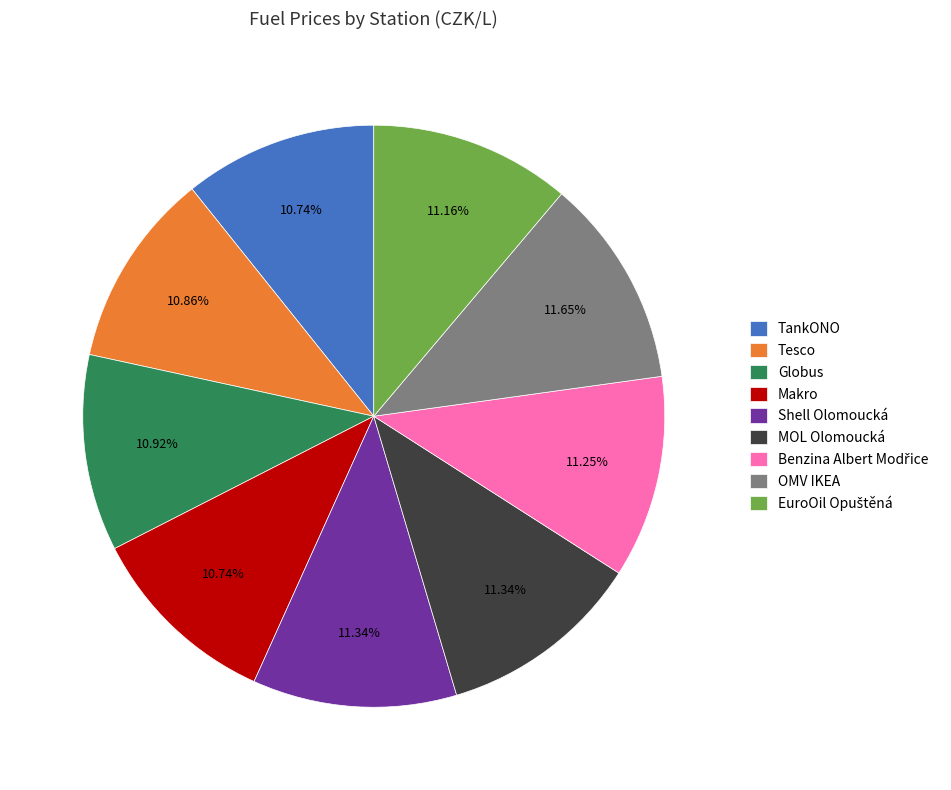

How many segments does this pie chart have?

9